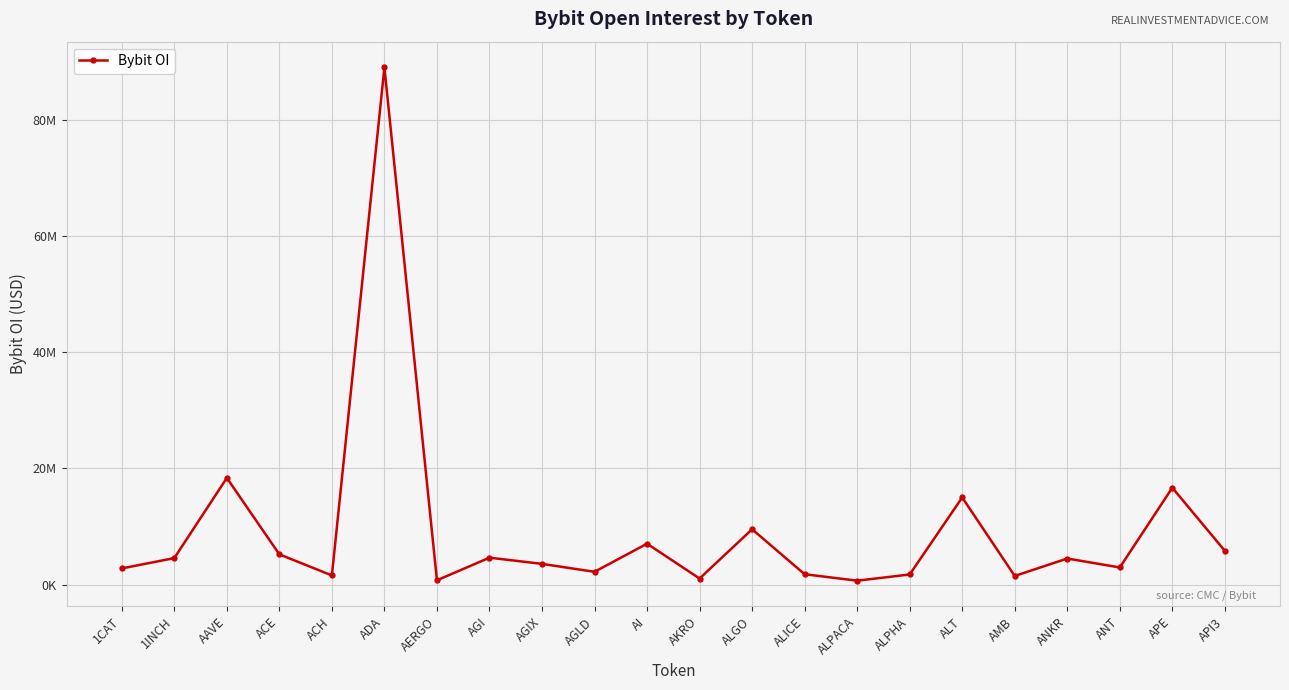

Rank the categories by value from highest to lowest.

ADA, AAVE, APE, ALT, ALGO, AI, API3, ACE, AGI, 1INCH, ANKR, AGIX, ANT, 1CAT, AGLD, ALICE, ALPHA, ACH, AMB, AKRO, AERGO, ALPACA